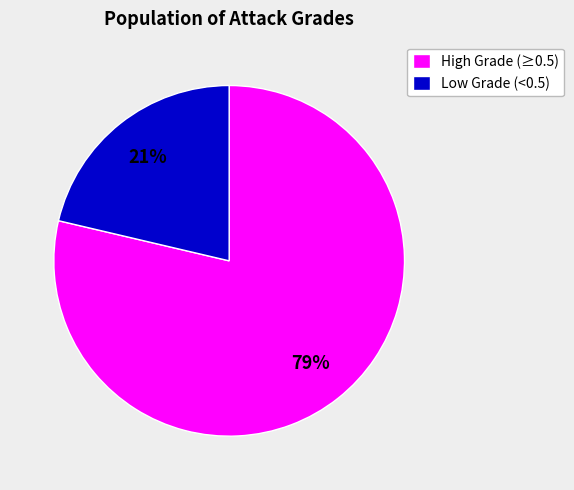

Count the number of slices in the pie.

2